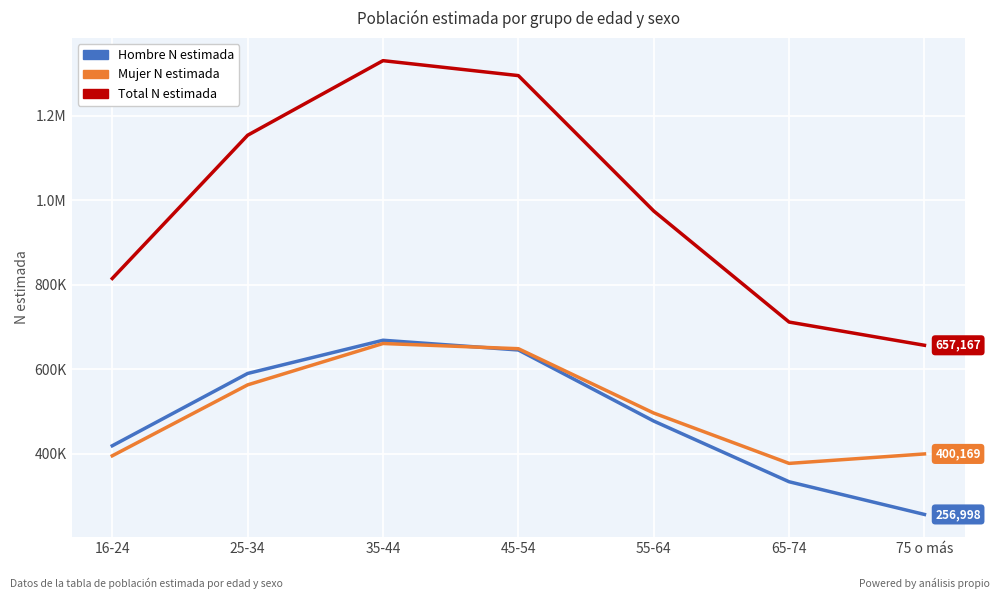

Where is the first local maximum for Total N estimada?

35-44